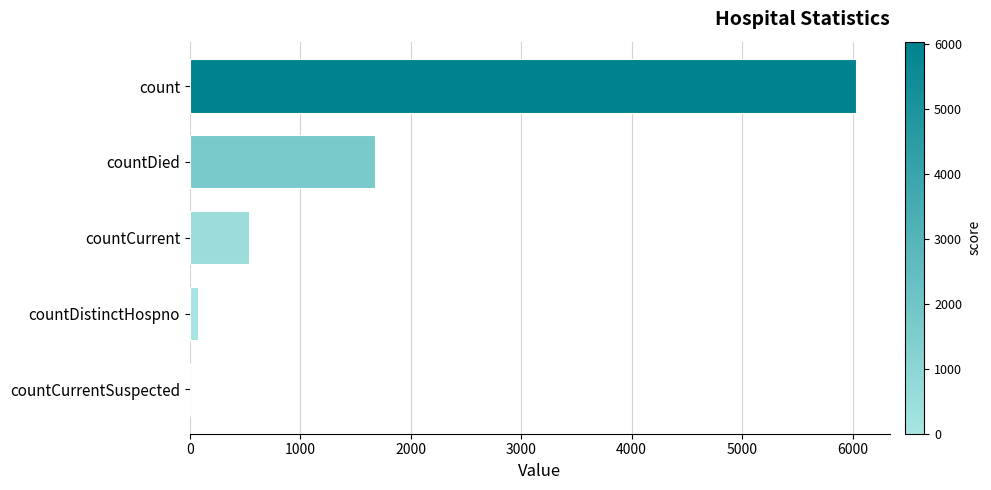

At which category does the chart reach its peak across all series?

count